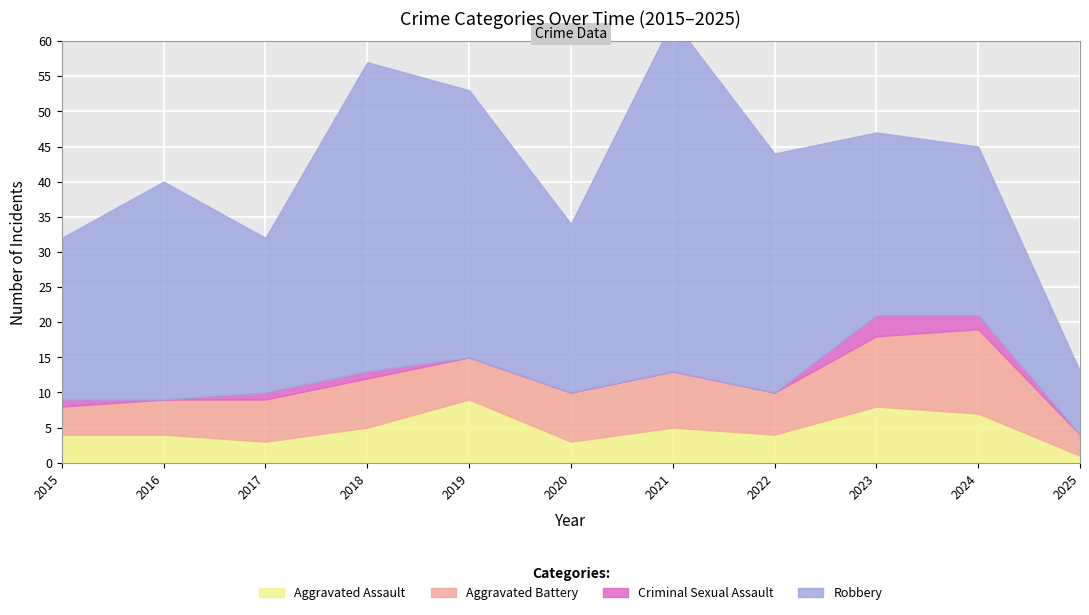

How many lines are shown in the chart?

4